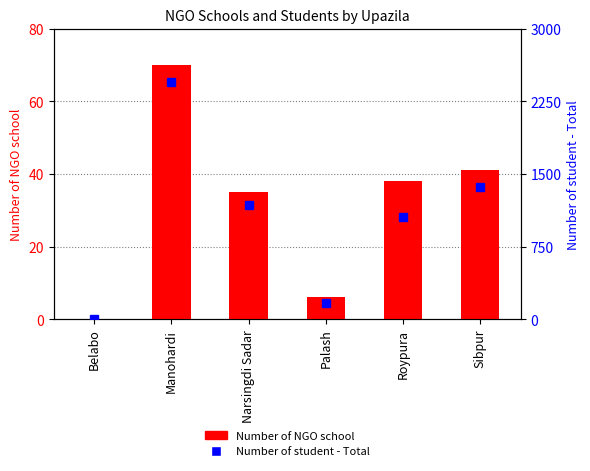

Reading left to right, list all the values displayed in this chart.

Number of NGO school: Belabo=0	Manohardi=70	Narsingdi Sadar=35	Palash=6	Roypura=38	Sibpur=41
Number of student - Total: Belabo=0	Manohardi=2450	Narsingdi Sadar=1184	Palash=170	Roypura=1058	Sibpur=1363